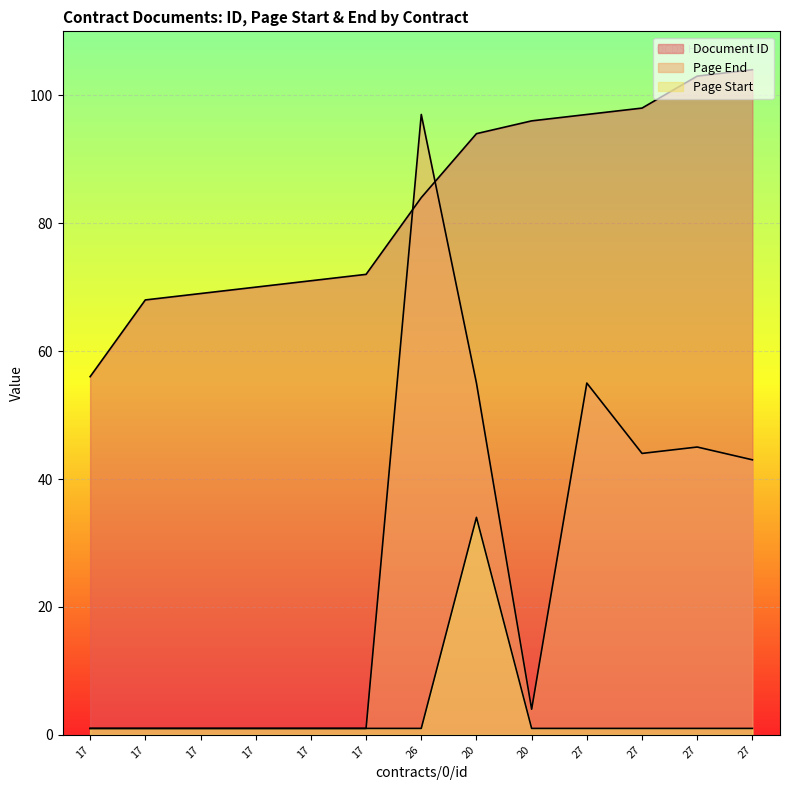

The value of Page End at 17 is 1. True or false?

True